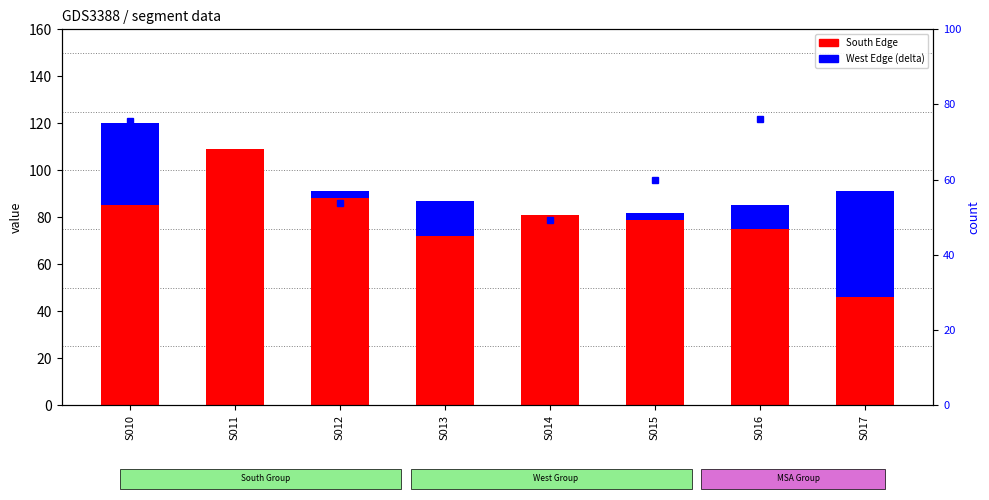

Where does the West Edge series first go above 10?

S010